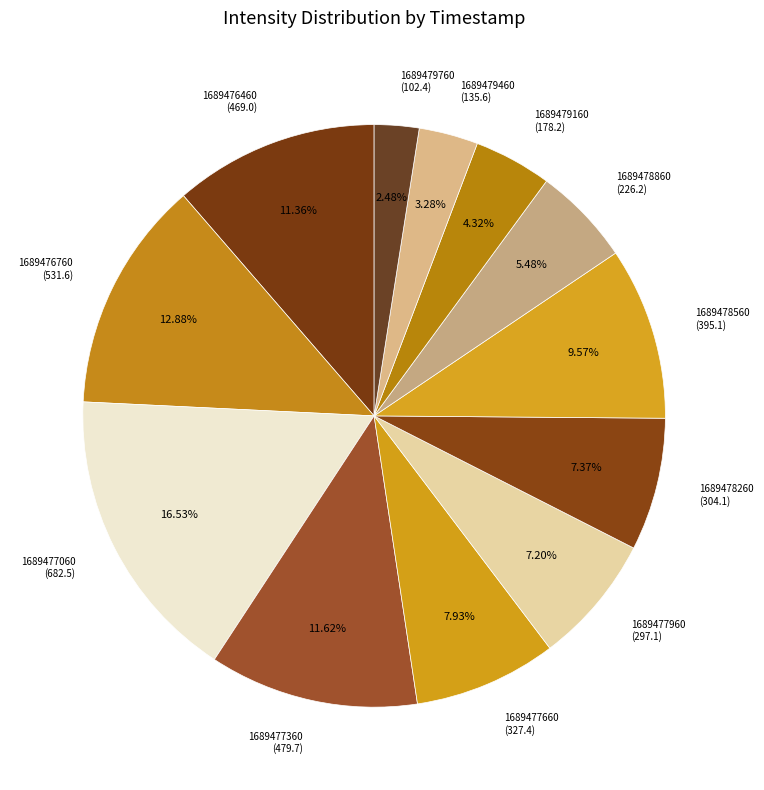

Which has a higher value, 1689477060 or 1689477360?

1689477060